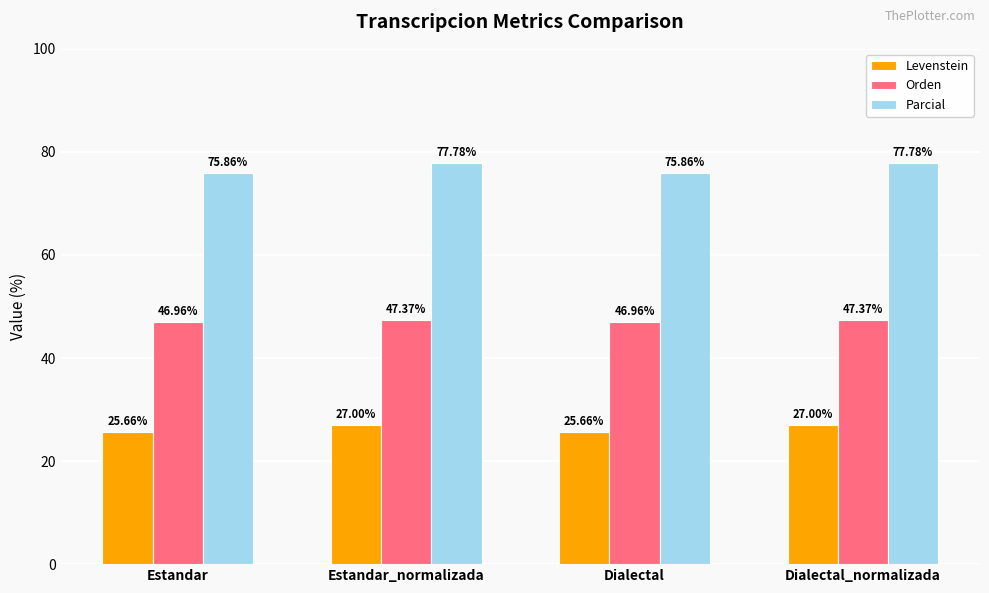

What value does the Orden series have at Dialectal_normalizada?

47.4